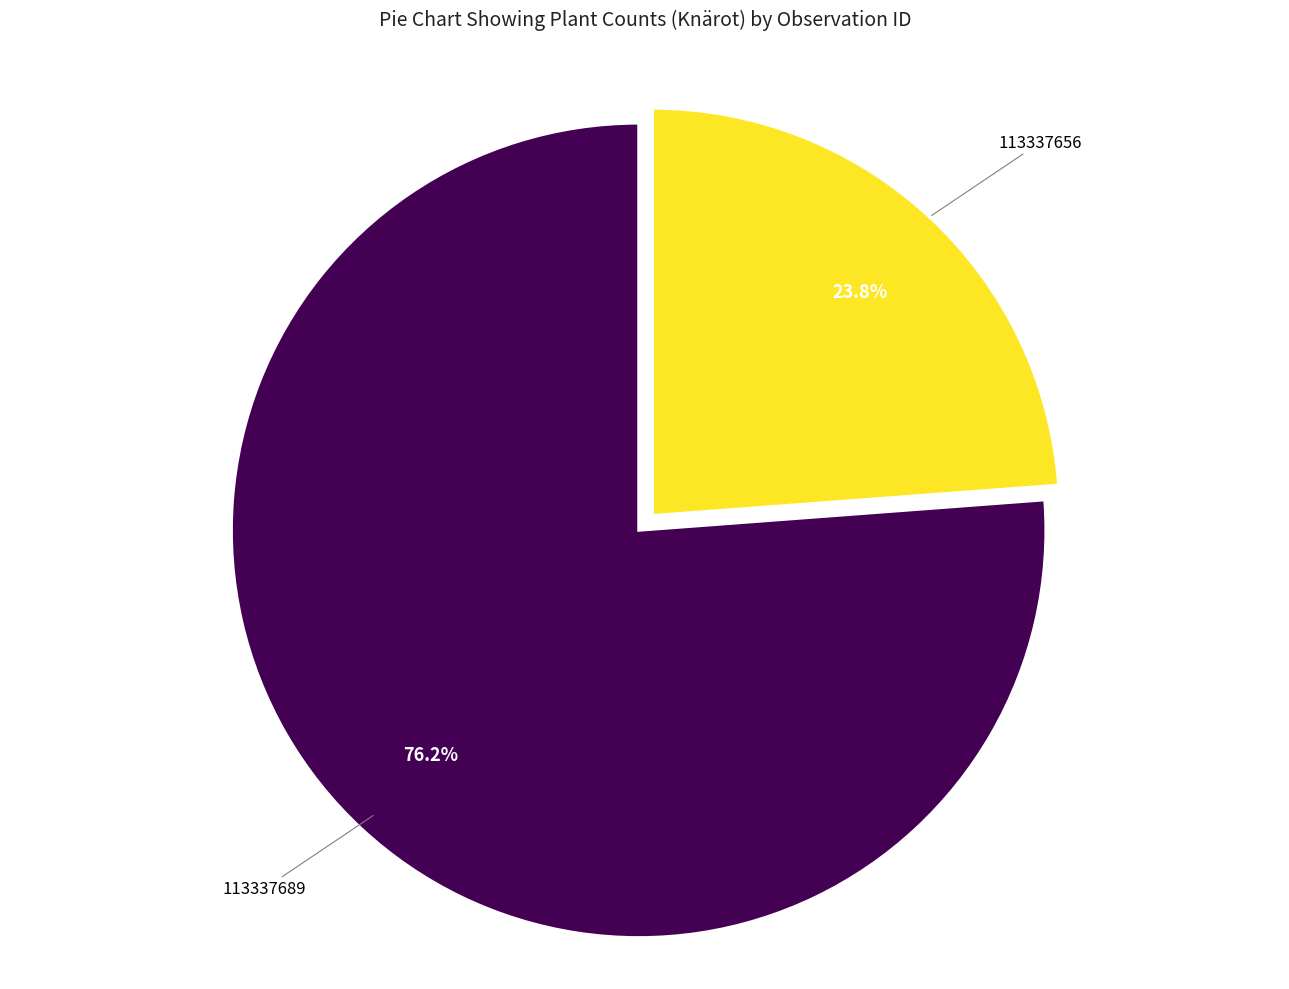

Rank the categories by value from highest to lowest.

113337689, 113337656